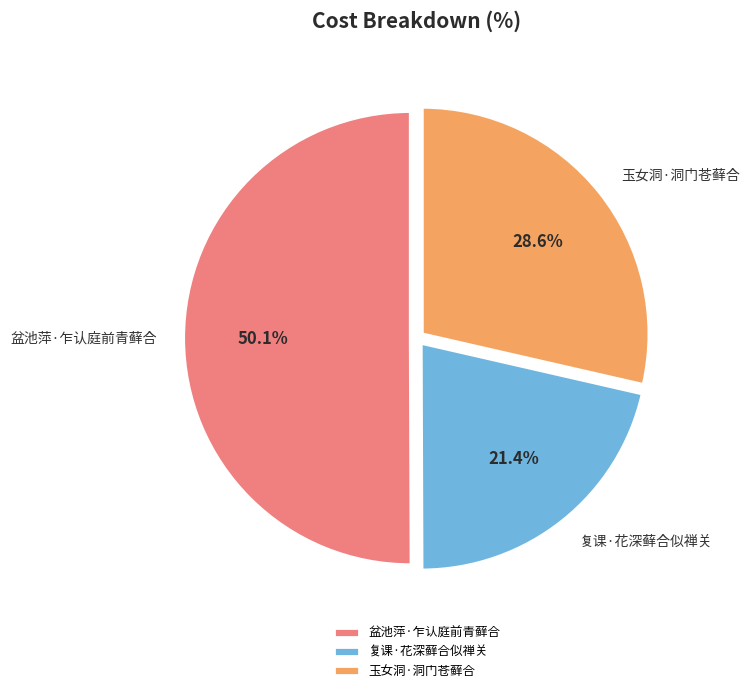

What is the smallest slice in the pie chart?

复课·花深藓合似禅关